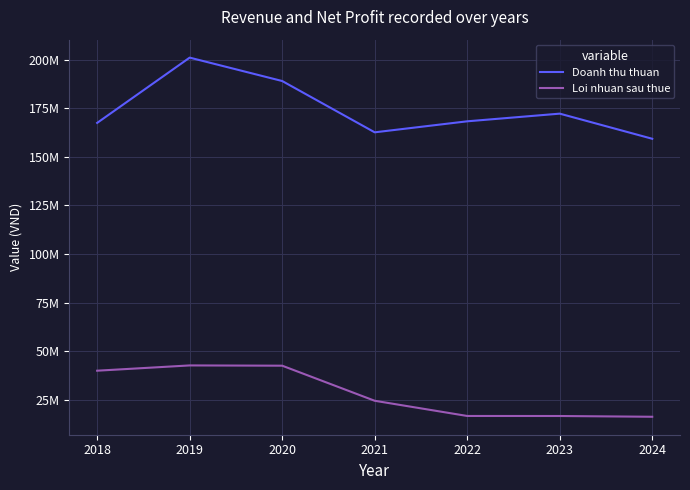

True or false: Doanh thu thuan and Loi nhuan sau thue cross at least once.

False